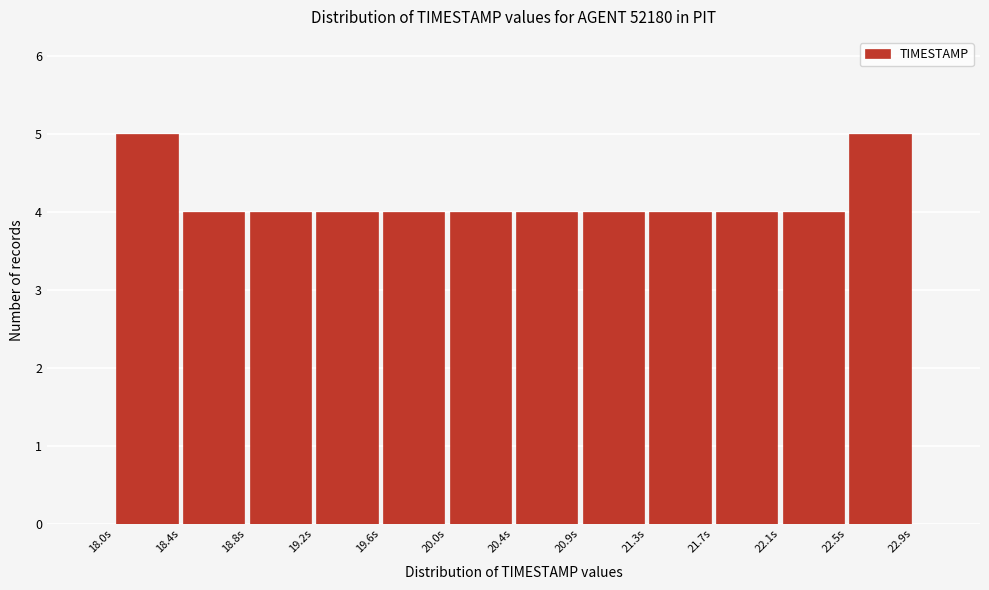

How tall is the bar that spans 18.40 to 18.80 on the x-axis? Neither the bar edges nor the heights are printed on the chart, so give them approximately, as read against the axes.

4